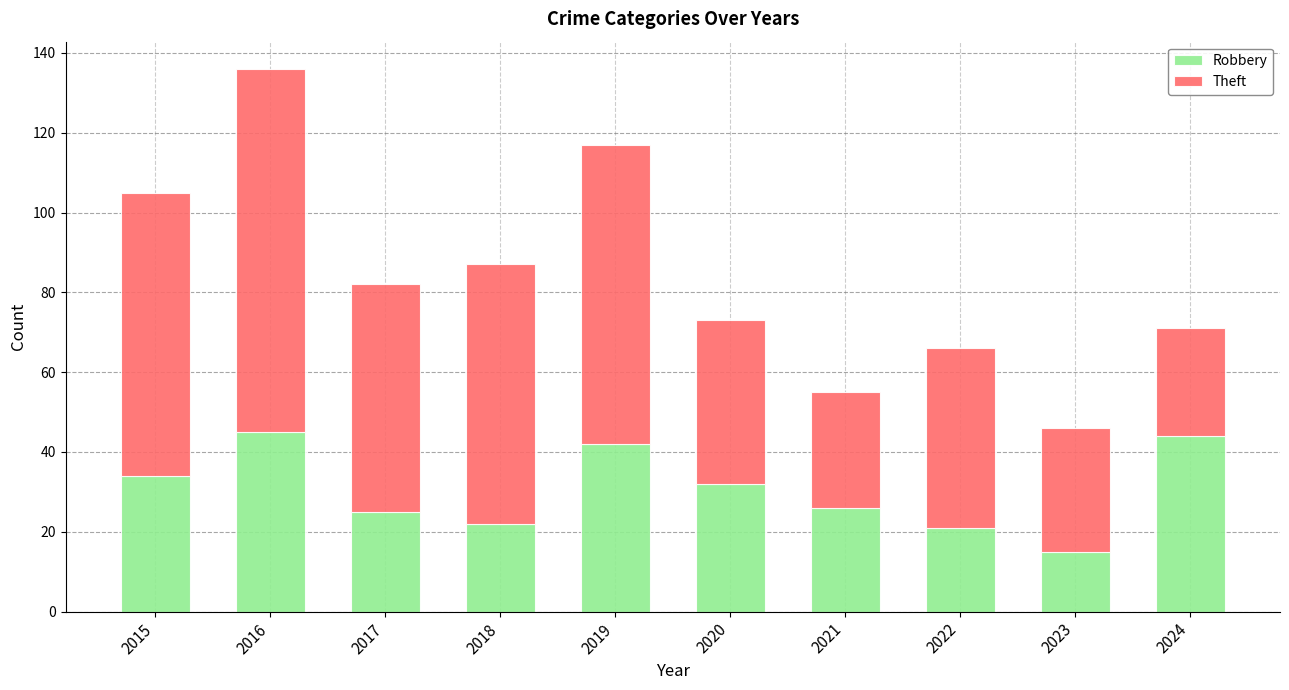

True or false: Robbery has a value of 22 at 2018.

True